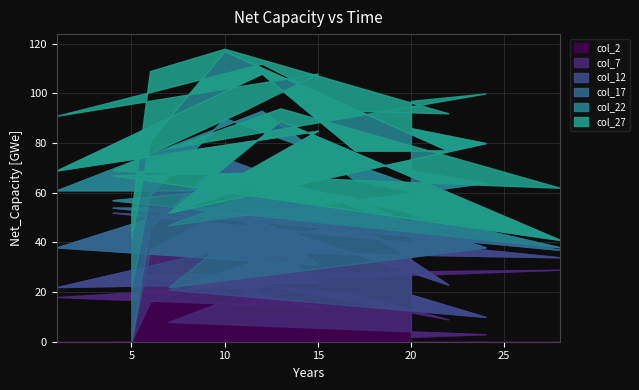

Count the number of categories in the chart.

15